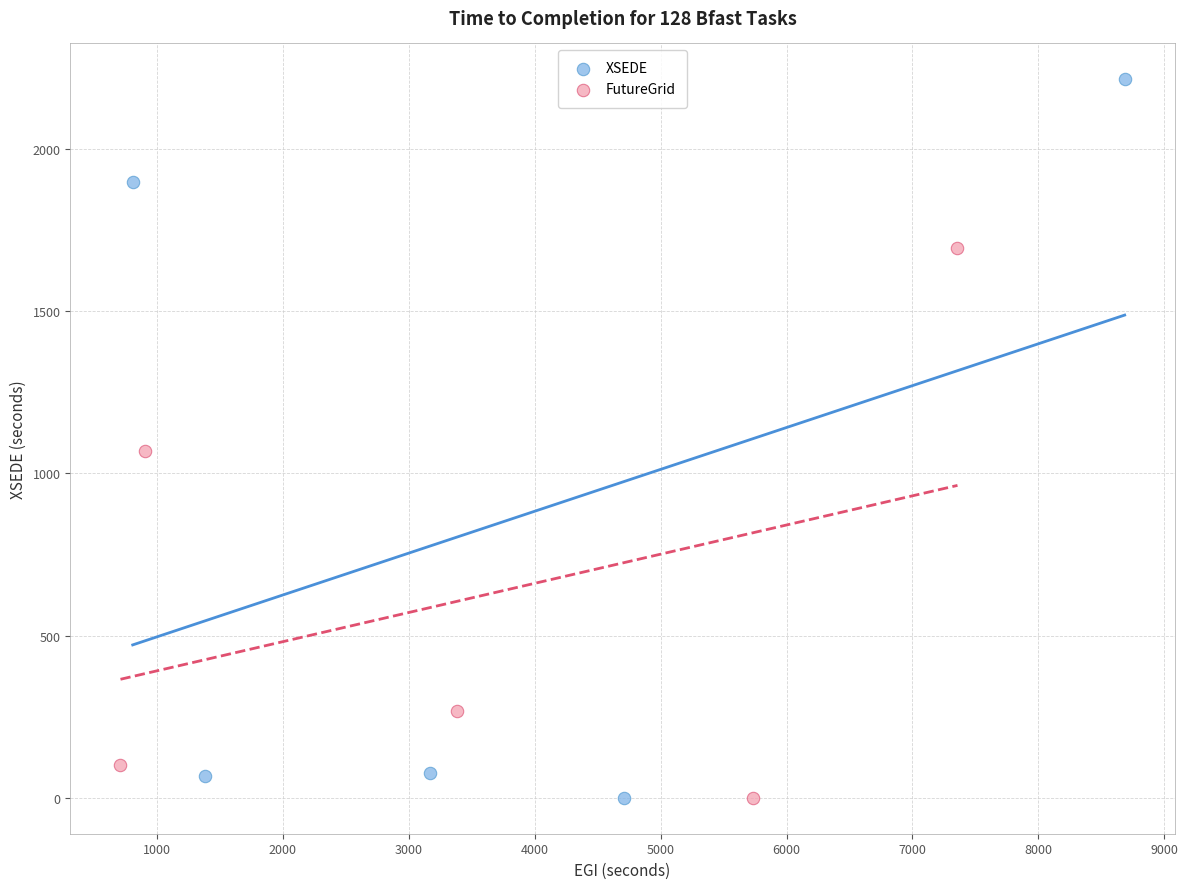

What are all the series names shown in the legend?

XSEDE, FutureGrid